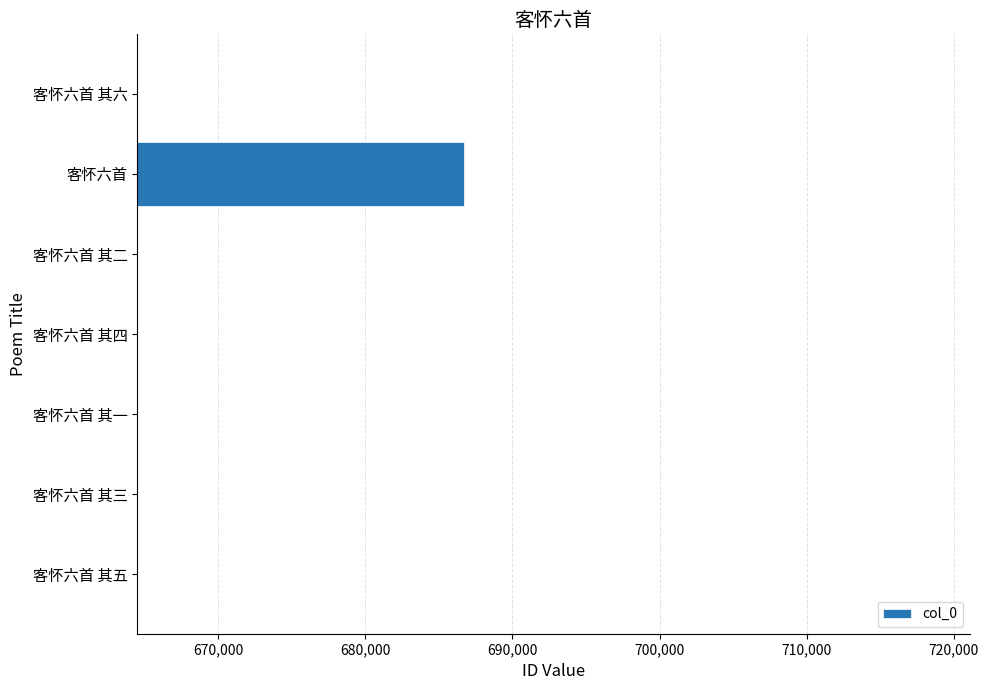

What value does the data have at 客怀六首?

686740